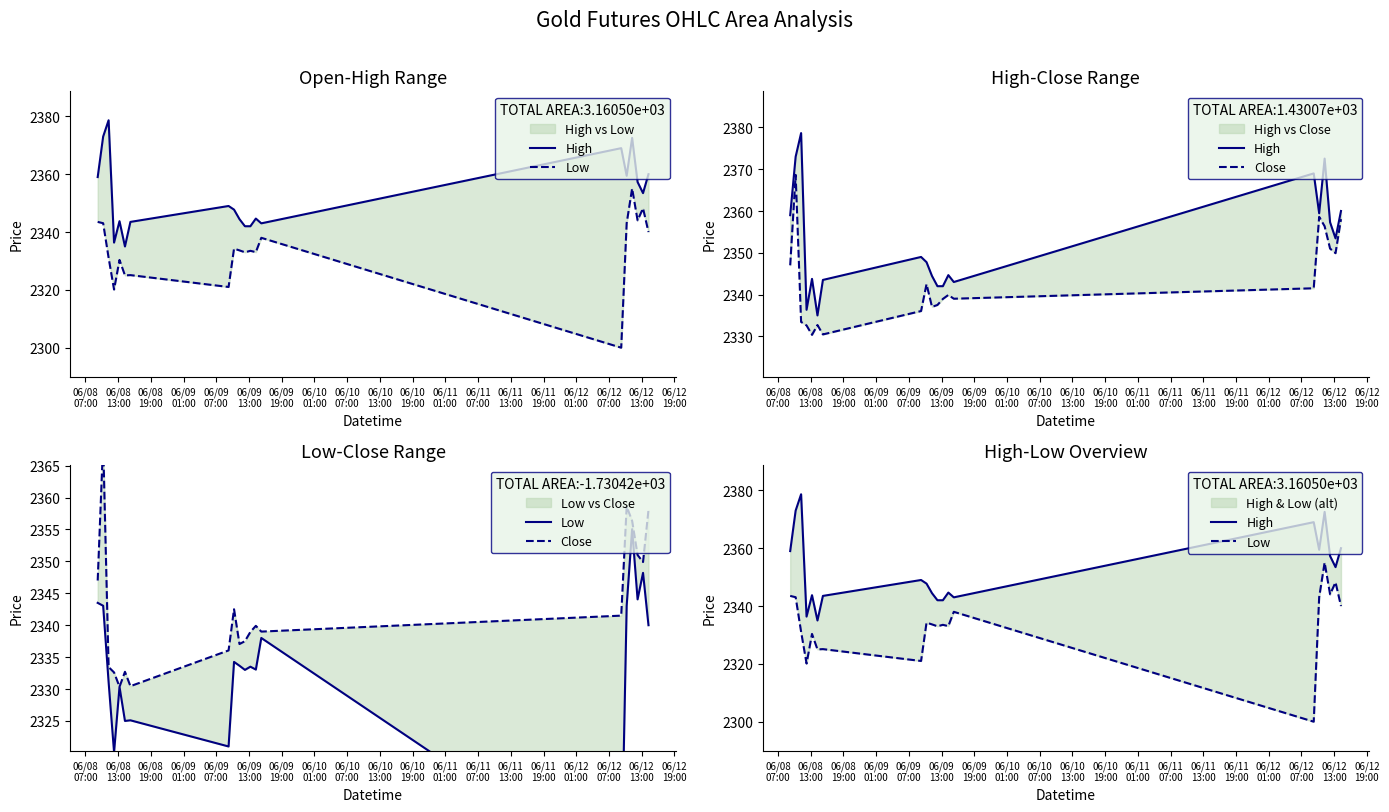

Reading right to left, what are all the values shown in this chart?

High: 2360.0	2353.4	2357.3	2372.6	2359.4	2369.0	2343.0	2344.6	2342.0	2342.0	2344.4	2347.8	2349.0	2343.5	2335.0	2343.8	2336.4	2378.6	2373.0	2359.0
Low: 2340.0	2348.2	2344.1	2355.1	2343.1	2300.0	2338.0	2333.1	2333.5	2333.0	2333.6	2334.2	2321.0	2325.1	2325.0	2330.4	2320.1	2331.1	2343.1	2343.5
Close: 2358.1	2349.9	2351.0	2356.4	2358.6	2341.5	2339.0	2339.9	2338.9	2337.5	2337.1	2342.5	2336.1	2330.4	2332.7	2330.4	2332.6	2333.4	2368.6	2347.0